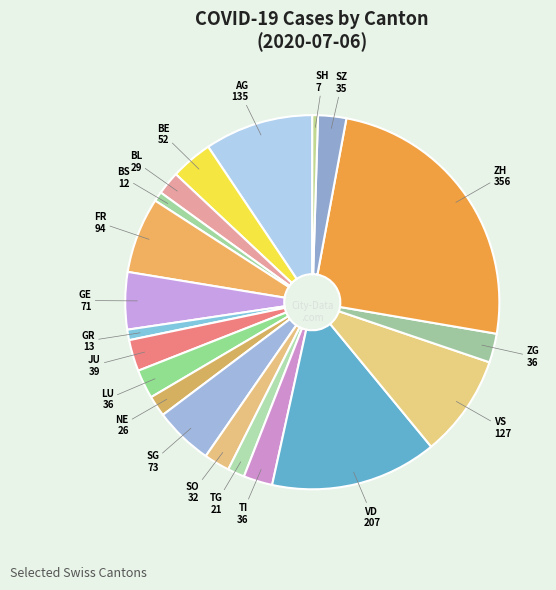

How many slices are in this pie chart?

20